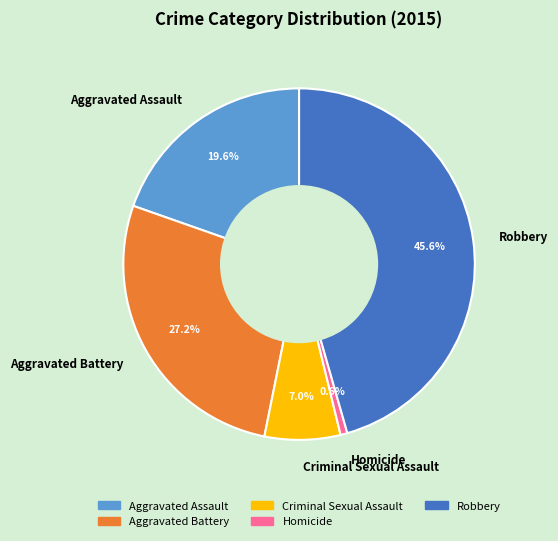

The Homicide slice represents 1% of the pie. True or false?

True